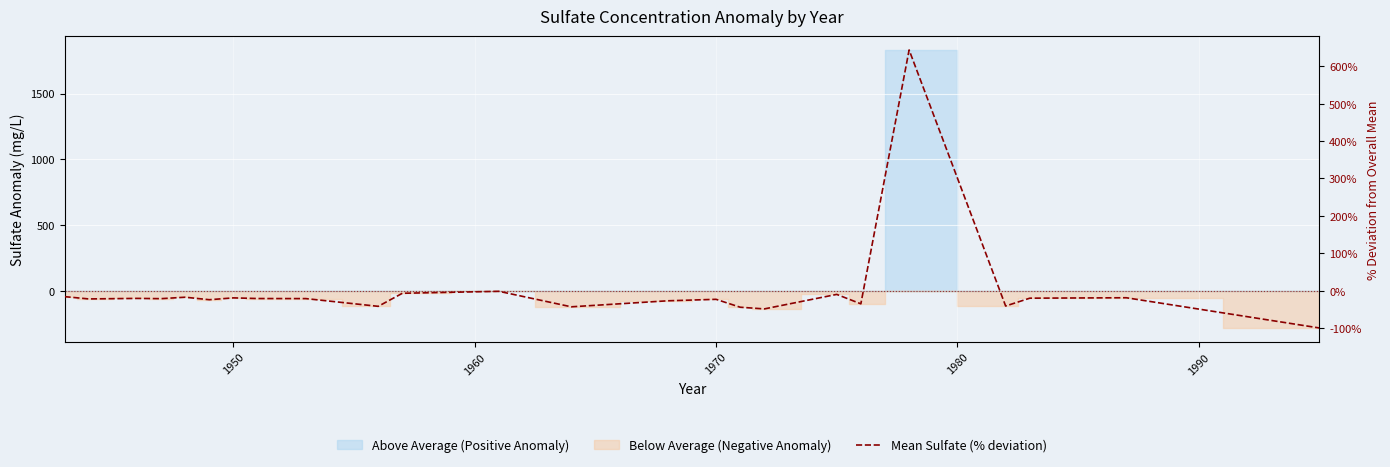

The chart shows a value of -67.3 at 15. True or false?

False